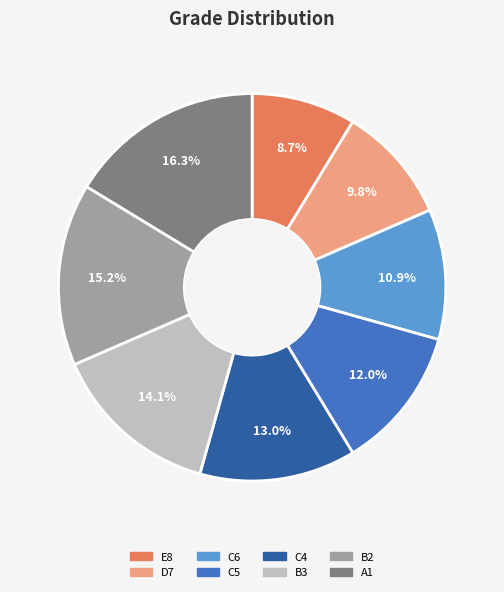

Is it true that C6 is 3% of the pie?

False